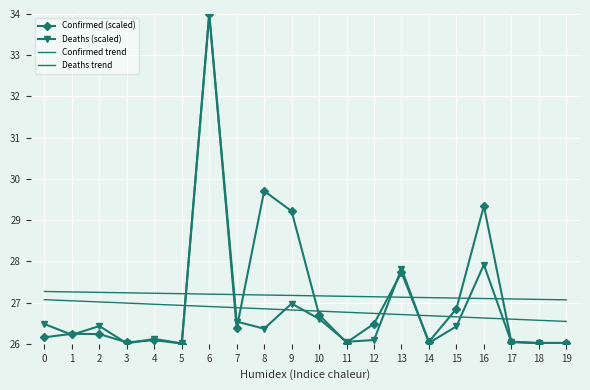

Which label corresponds to the smallest value in the chart?

19